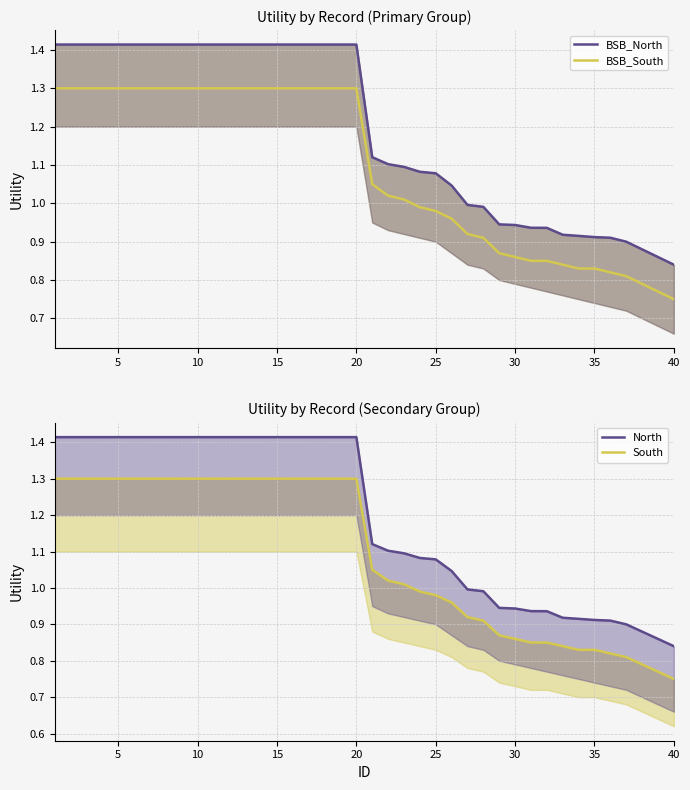

True or false: North and BSB_North cross at least once.

False